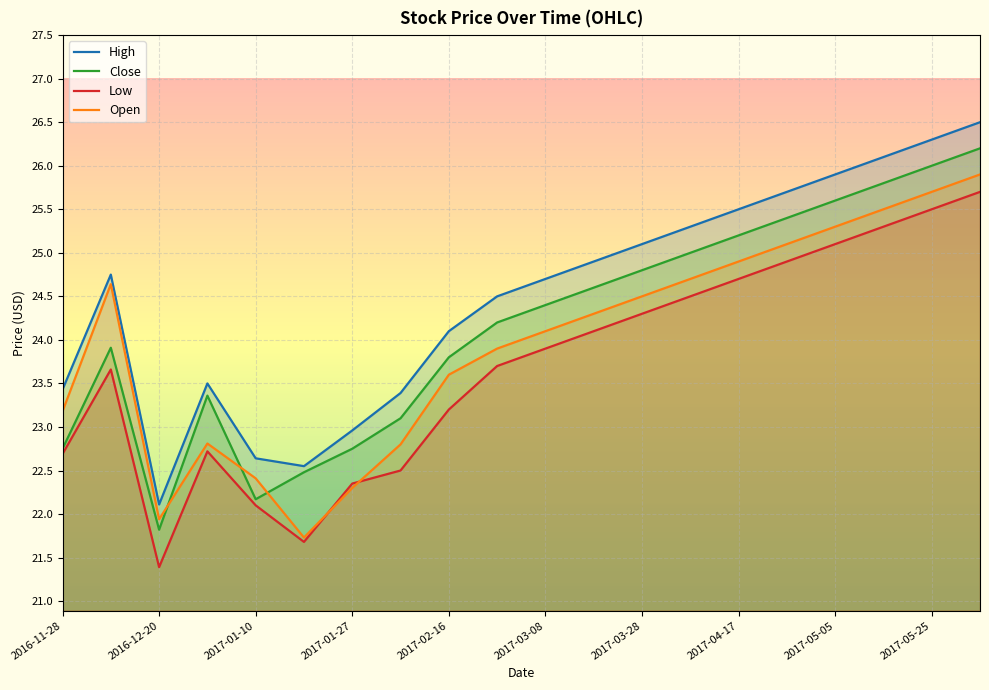

True or false: Open has a value of 24.9 at 2017-04-17.

True